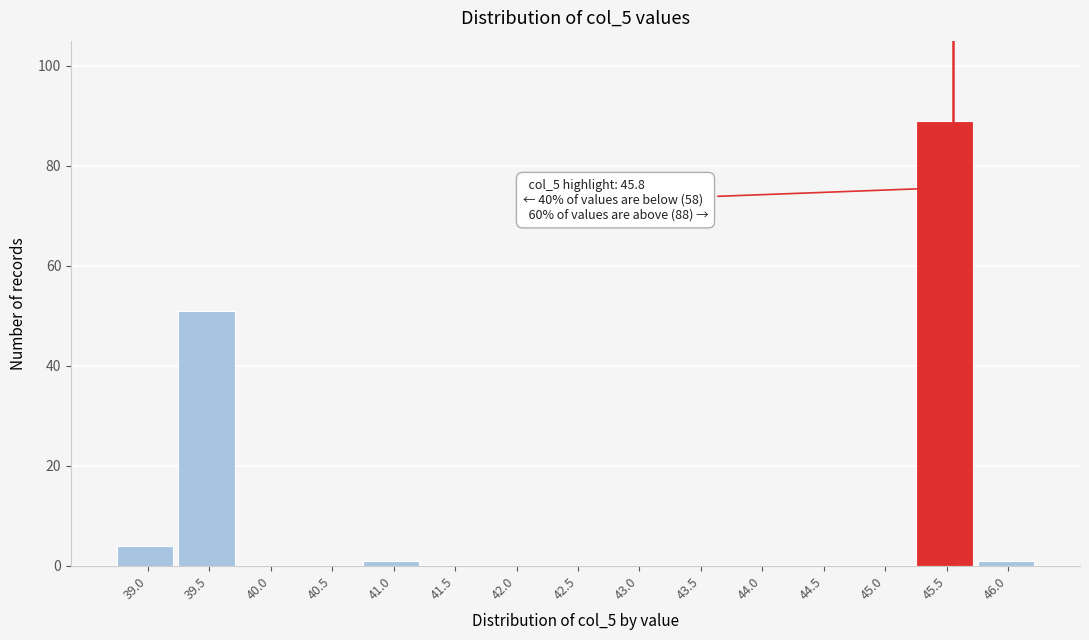

Reading left to right, list all the values displayed in this chart.

39.0=4	39.5=51	40.0=0	40.5=0	41.0=1	41.5=0	42.0=0	42.5=0	43.0=0	43.5=0	44.0=0	44.5=0	45.0=0	45.5=89	46.0=1